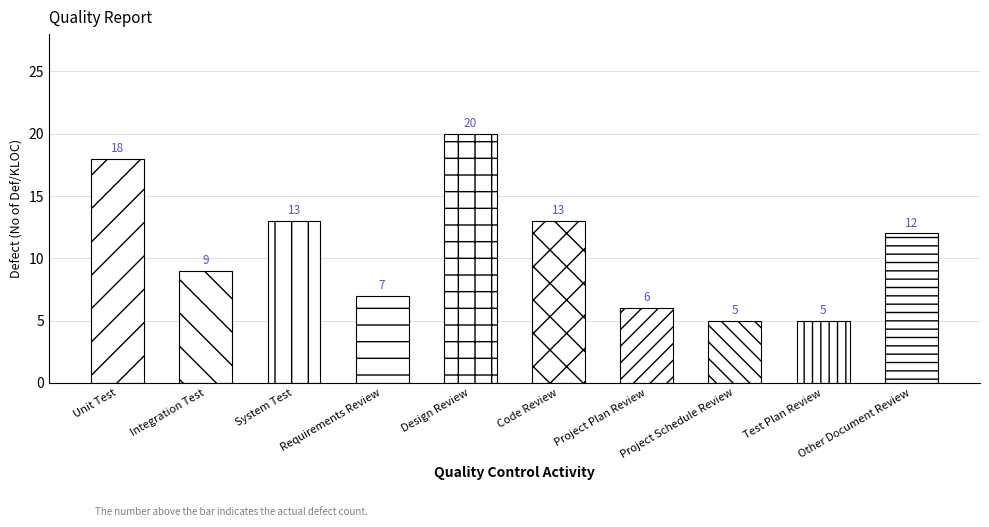

What is the value of the 5th bar from the left?

20